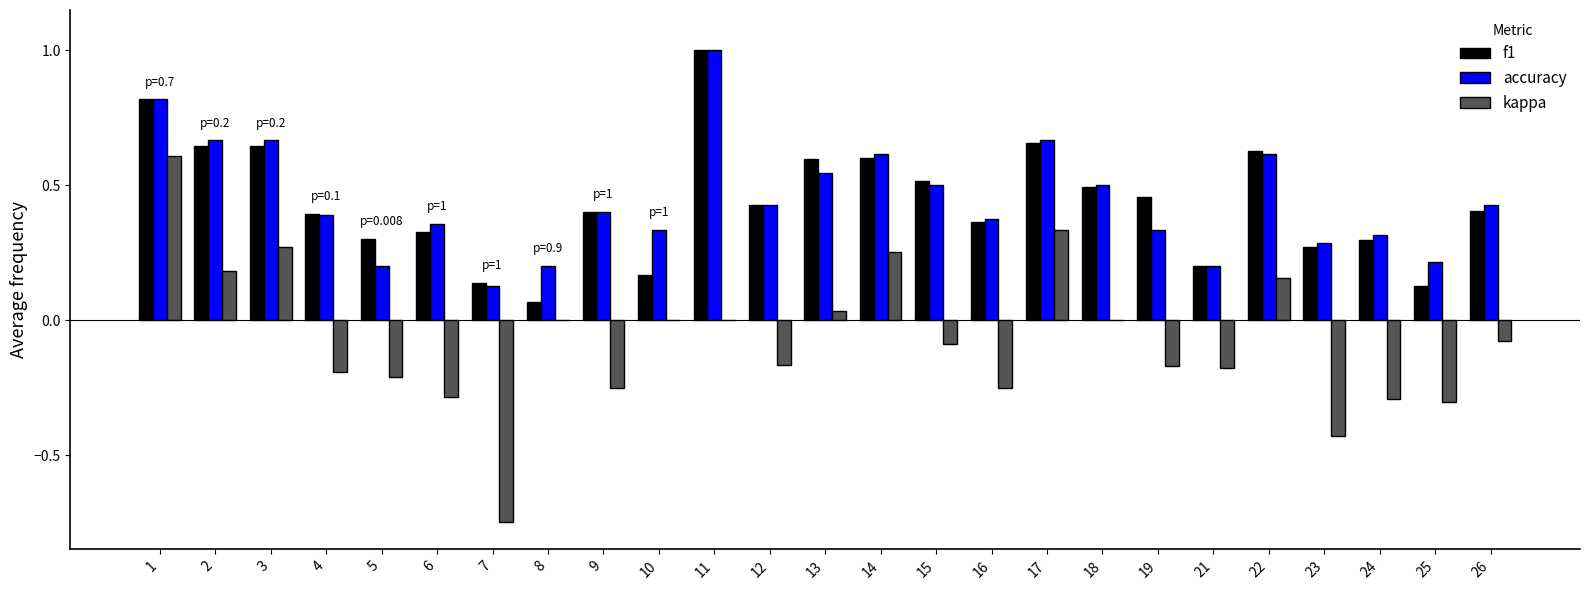

The f1 series shows 0.4 at 16. True or false?

True